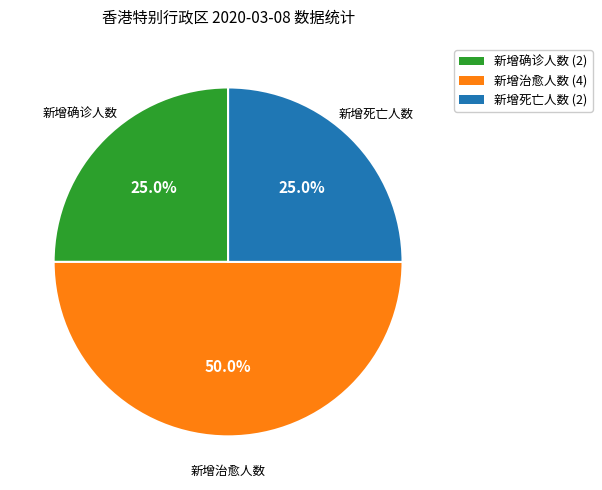

How many segments does this pie chart have?

3